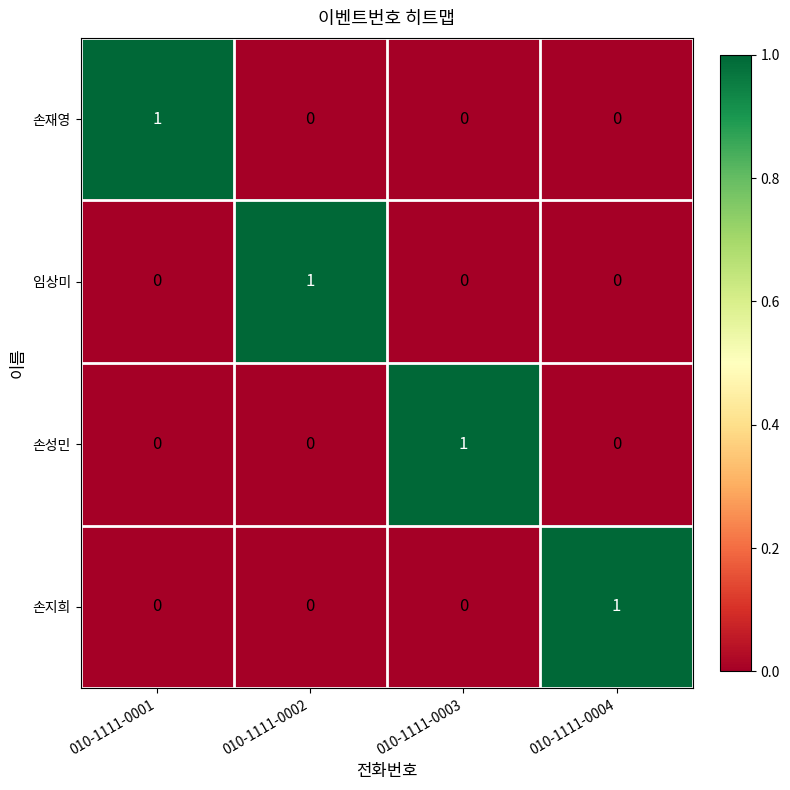

At how many categories does at least one series exceed 0?

4